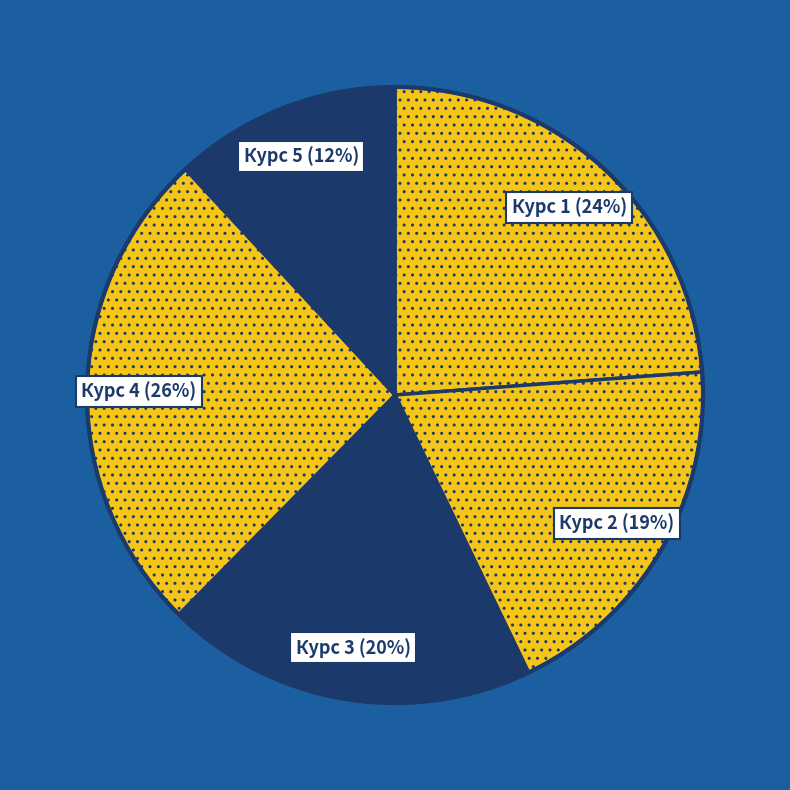

How many slices are in this pie chart?

5